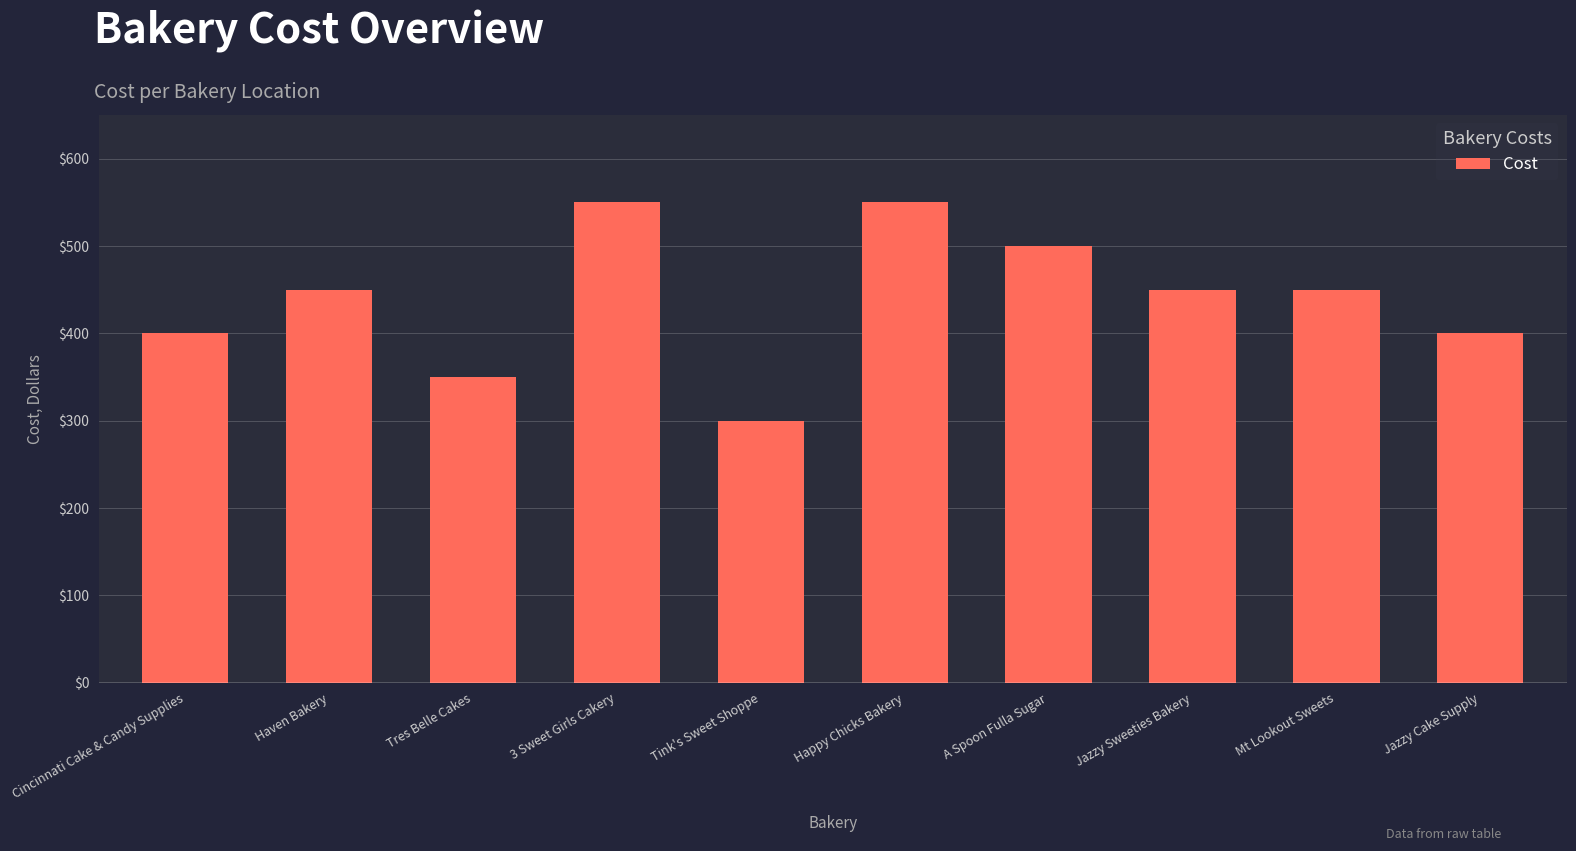

The value at Cincinnati Cake & Candy Supplies is 177. True or false?

False